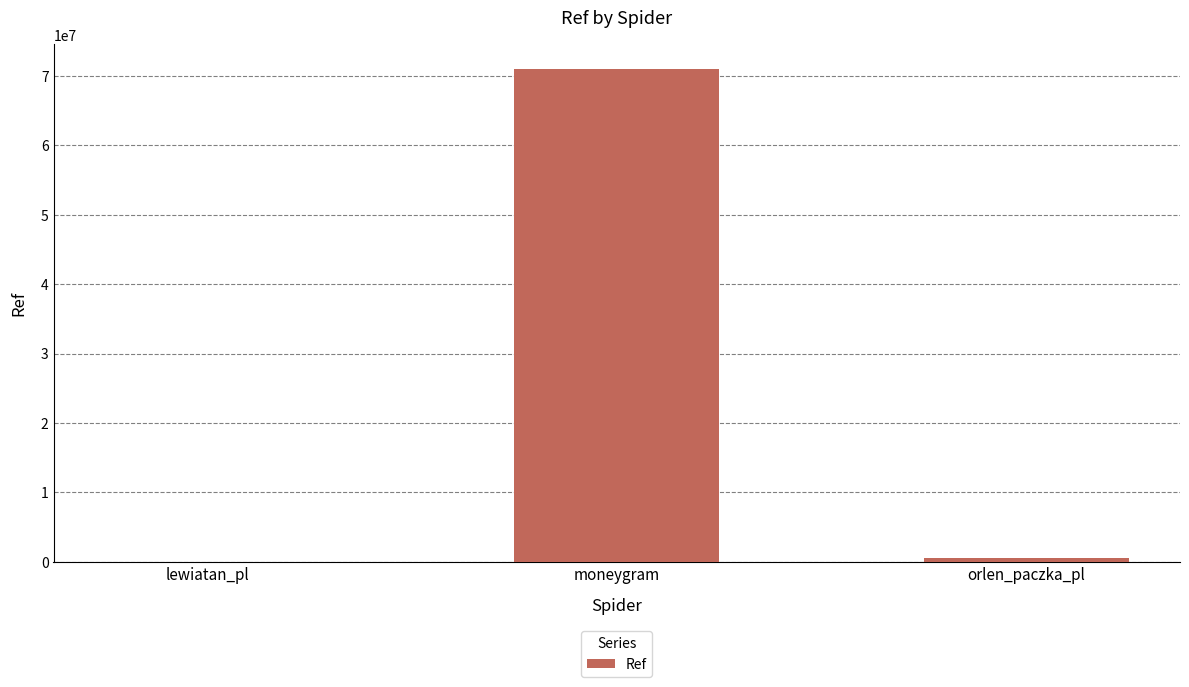

Is it true that the value at lewiatan_pl is 9486?

True